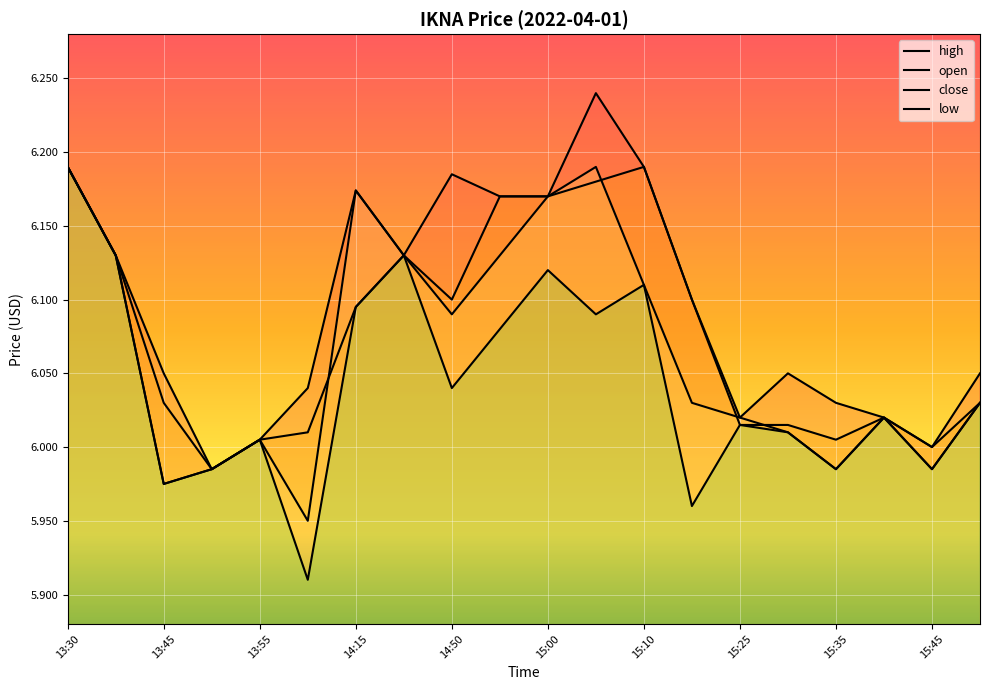

What is the label of the 10th point from the right?

15:00